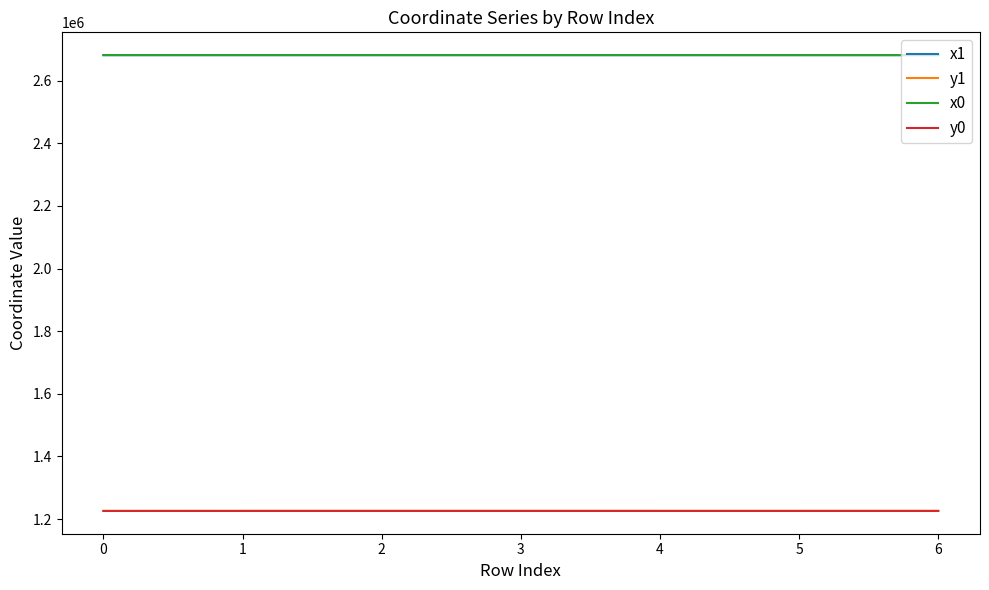

Where does the x0 series first go above 2681809?

1